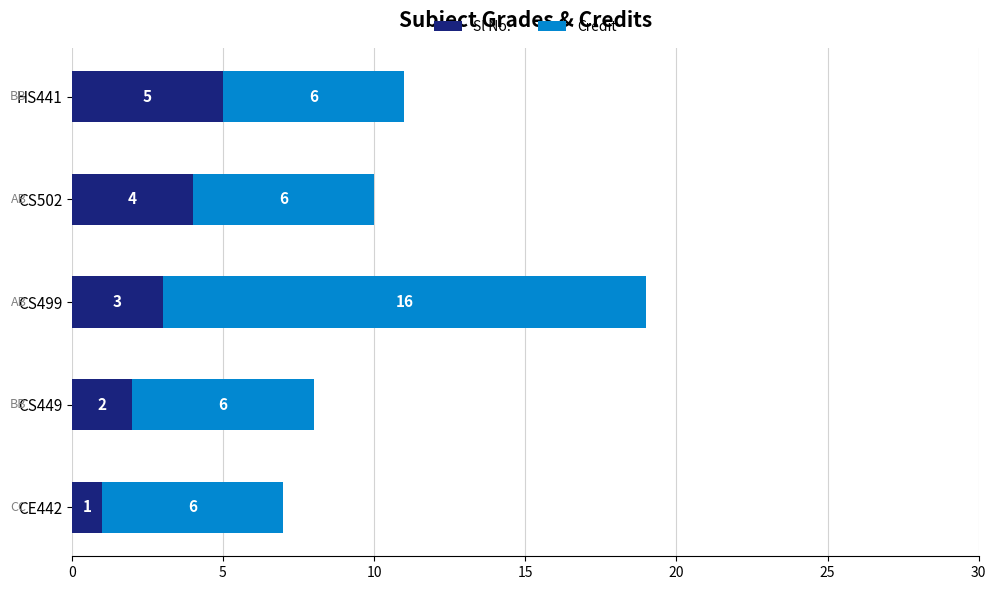

What is the average value of the Sl No. series?

3